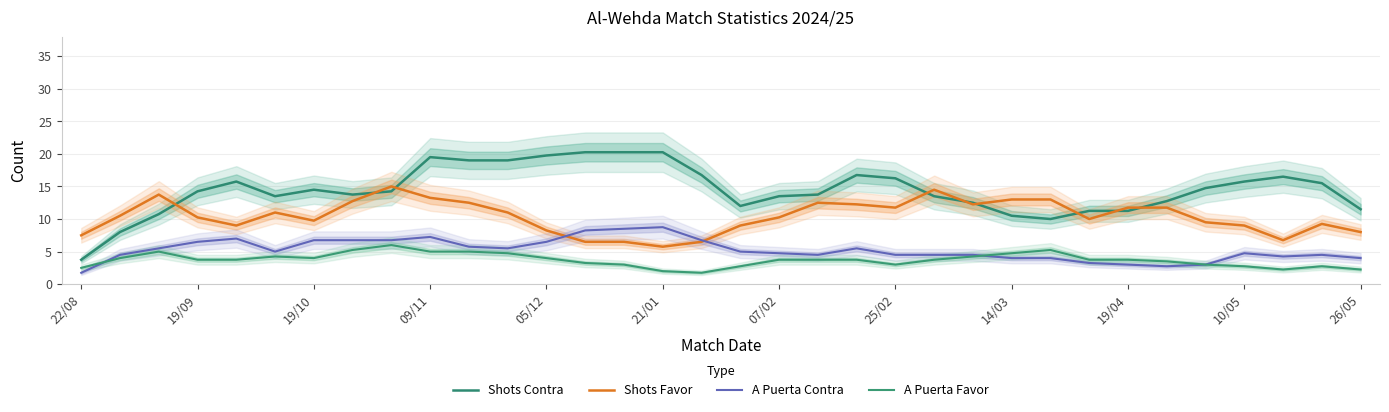

In Shots Contra, how many points are higher than both neighbors (excluding endpoints)?

5